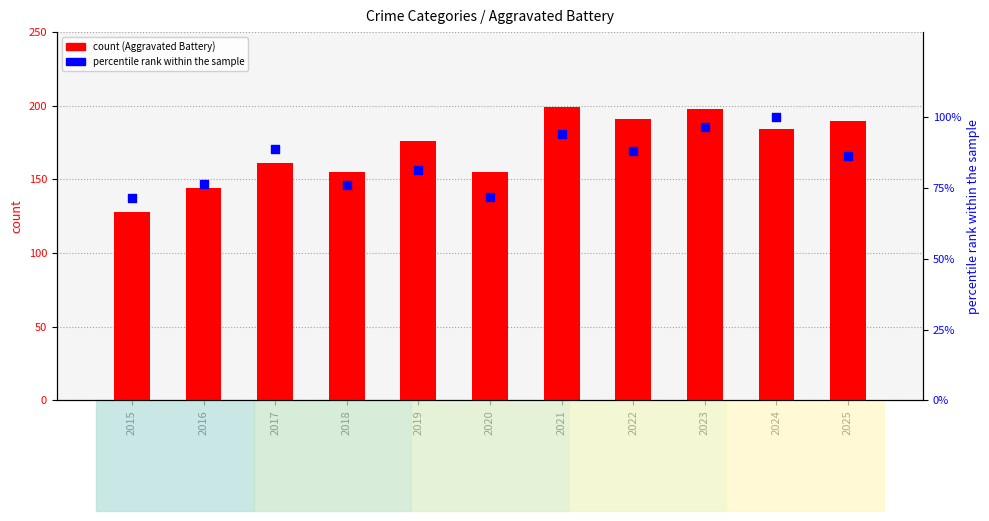

At which category is the sum across all series the highest?

2023